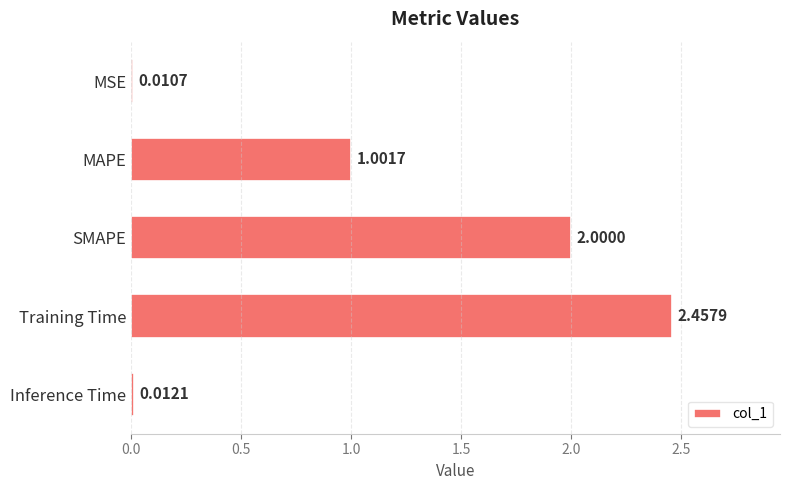

Between Training Time and MAPE, which is larger?

Training Time